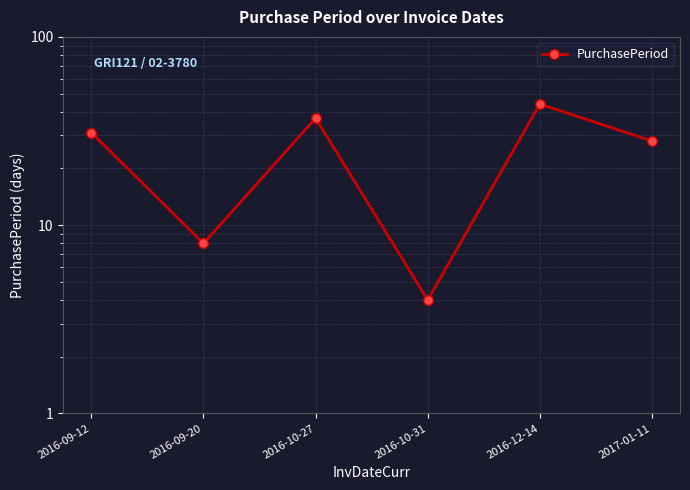

At which label does the data first exceed 31?

2016-10-27